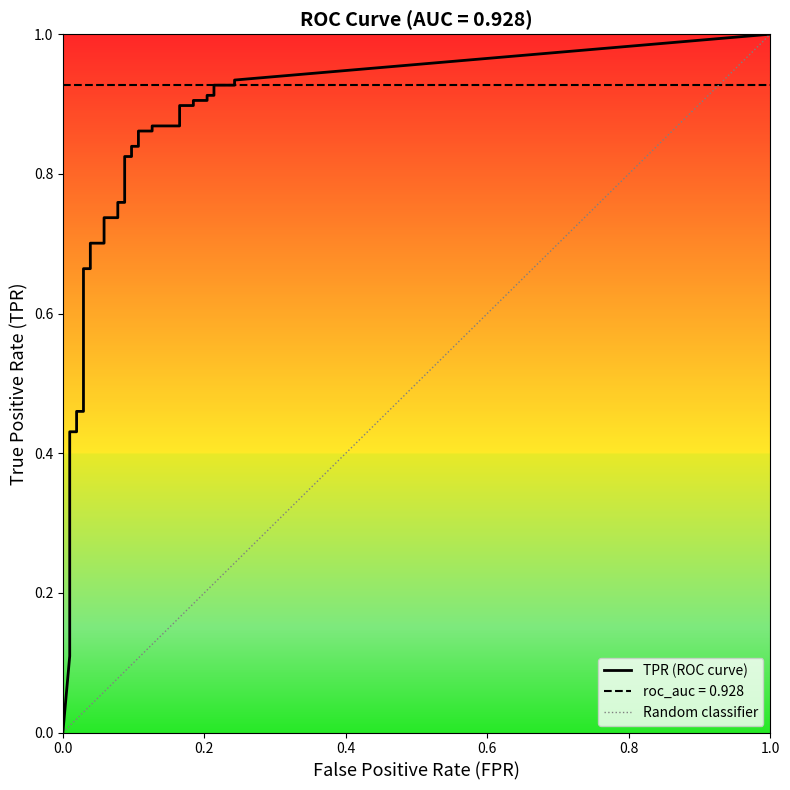

True or false: fpr and tpr intersect in this chart.

False